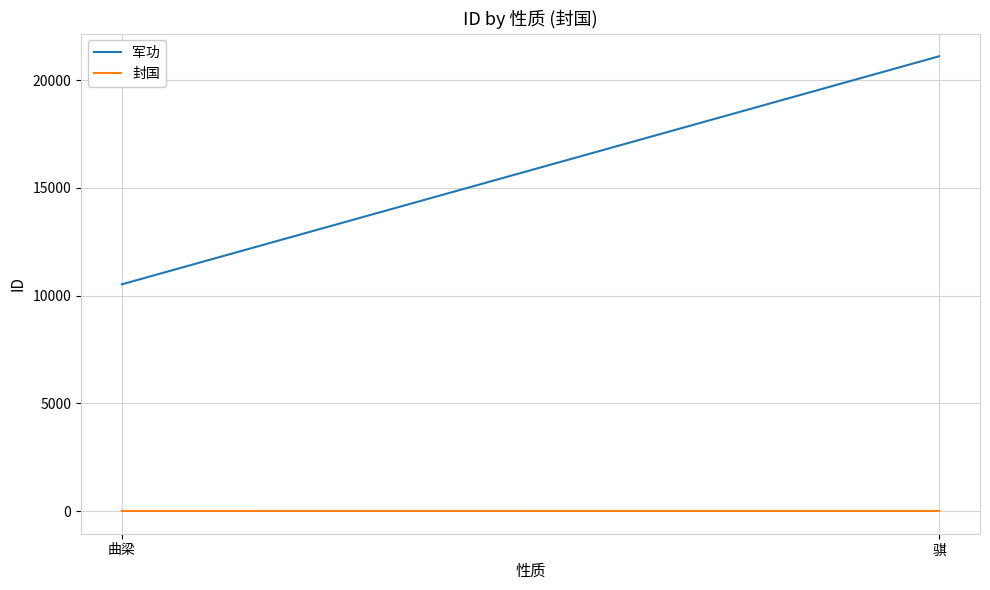

What is the total value across all series at 骐?

21112